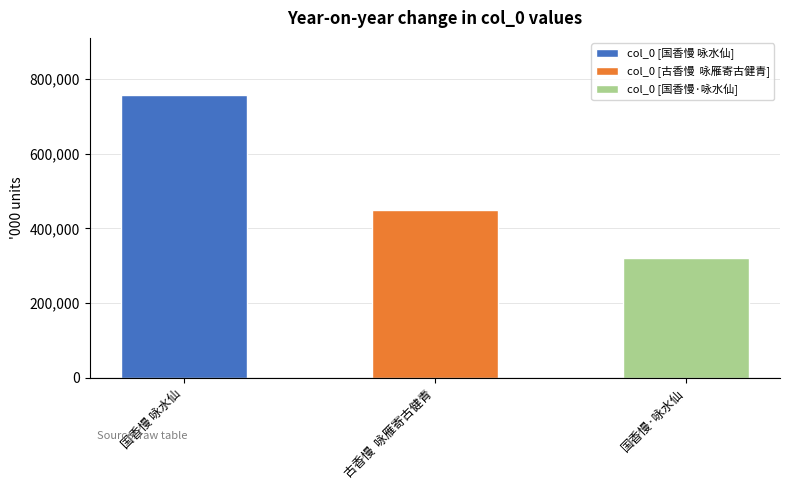

What is the label of the 3rd bar from the left?

国香慢·咏水仙